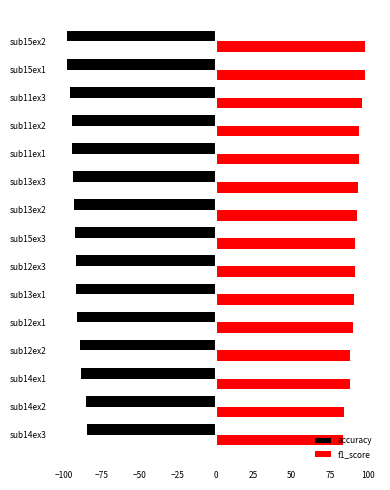

What are all the series names shown in the legend?

accuracy, f1_score